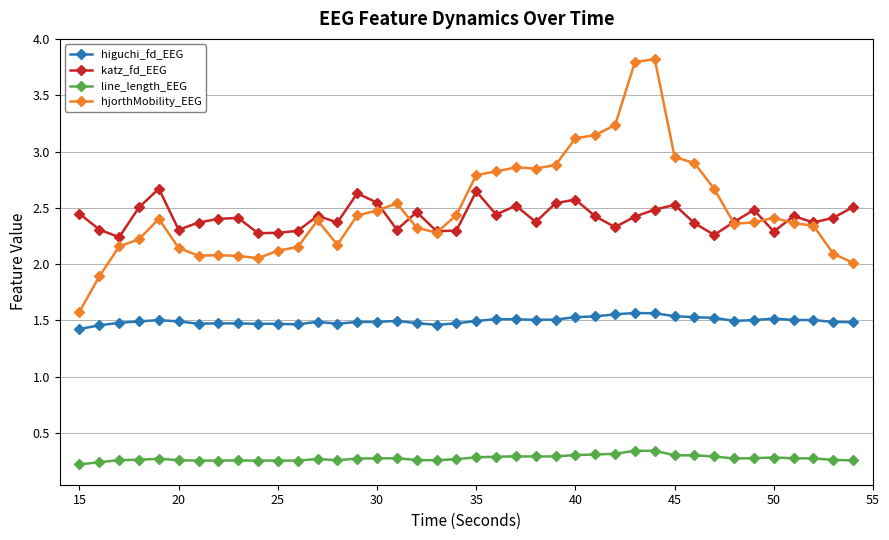

Which series has the largest range (max minus min)?

hjorthMobility_EEG